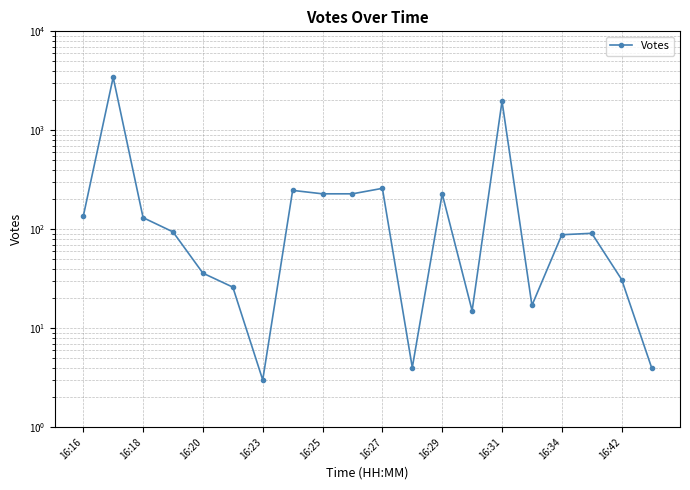

Read the value at 16:29, to the nearest 10.

230